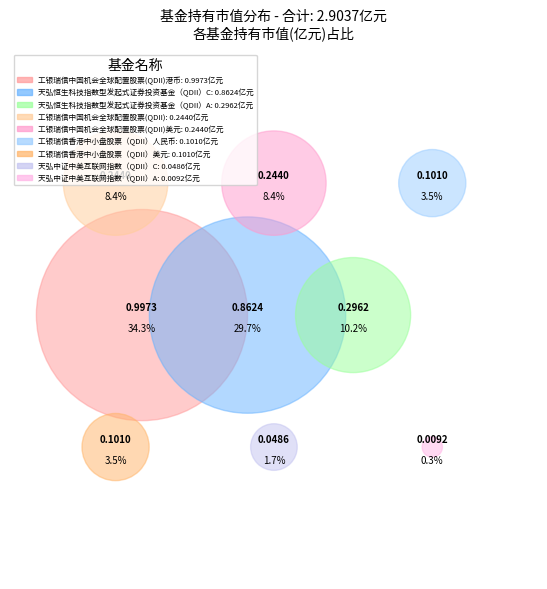

Which category has the smallest portion of the pie?

天弘中证中美互联网指数（QDII）A